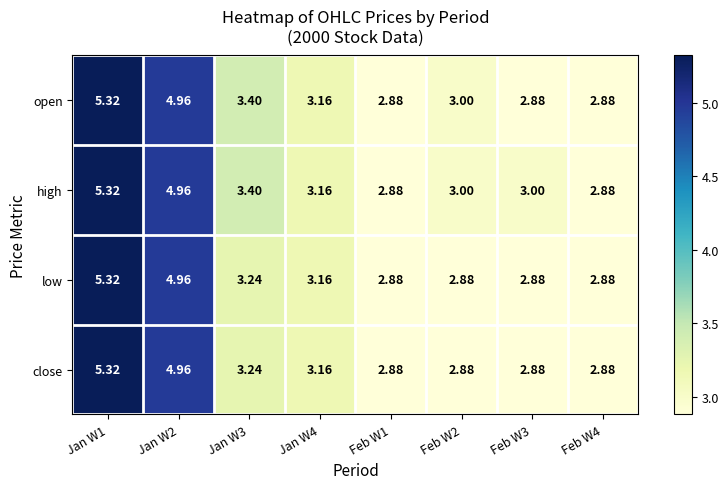

Which series has the largest total across all categories?

high